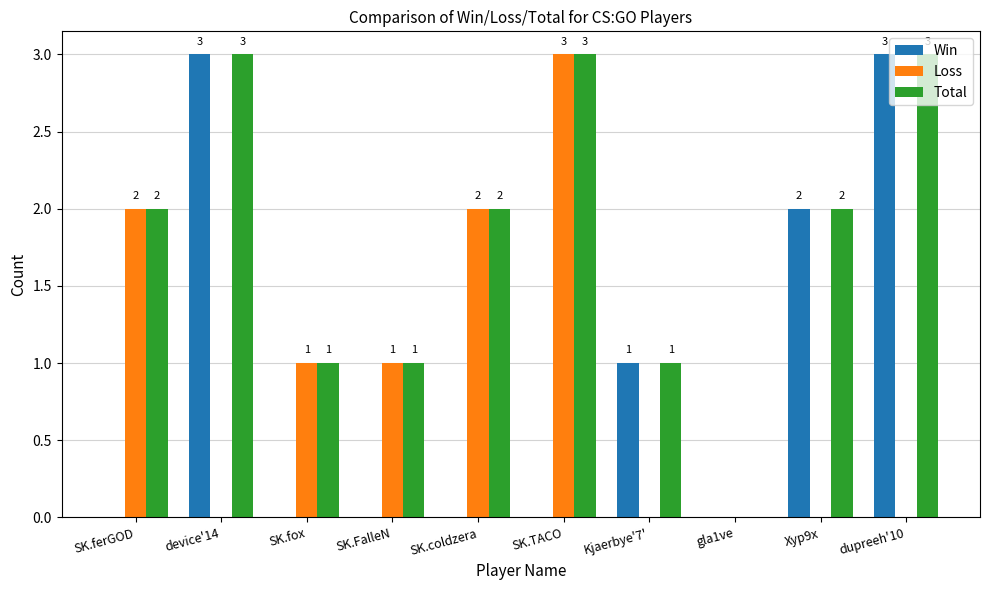

Is the value of Loss at Xyp9x greater than the value of Total at Xyp9x?

No